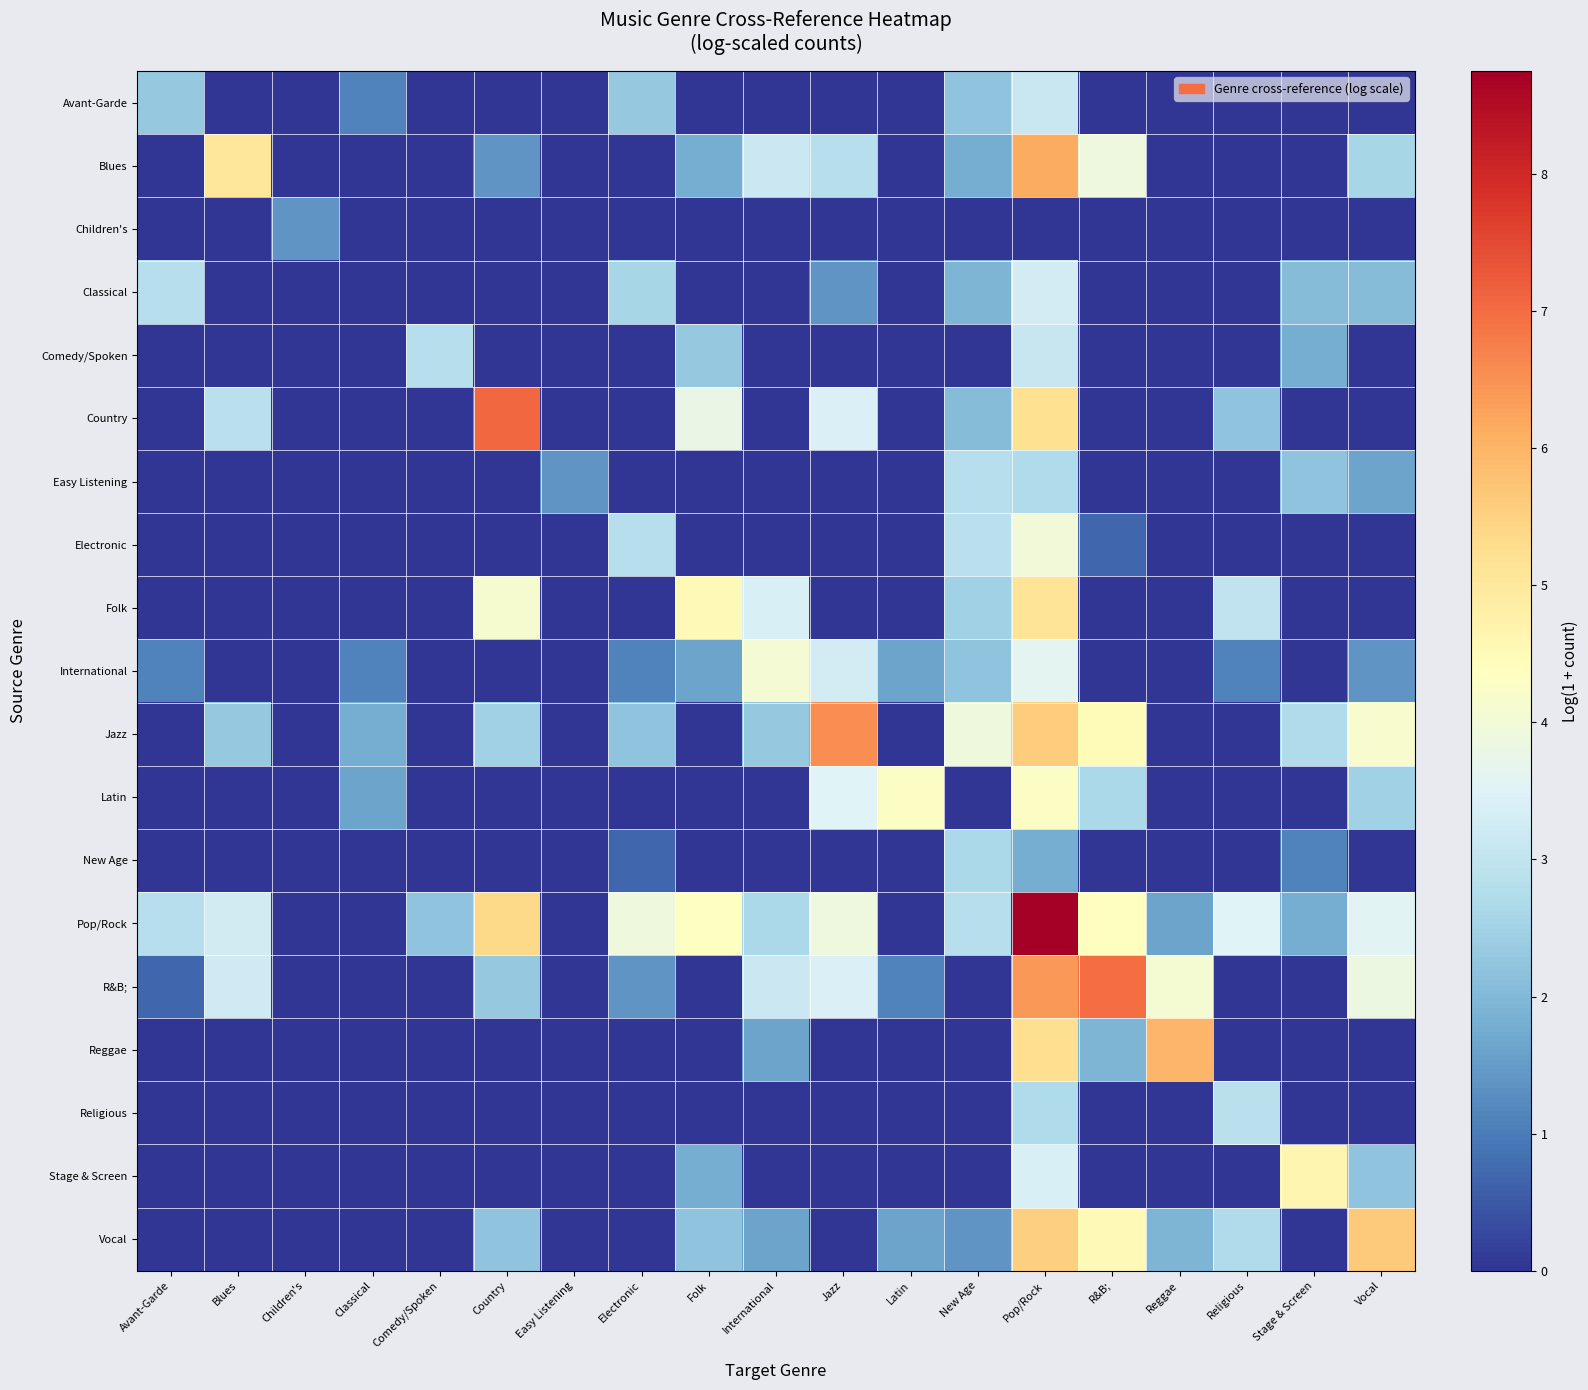

What is the spread (max minus min) of values at Children's?

1.4